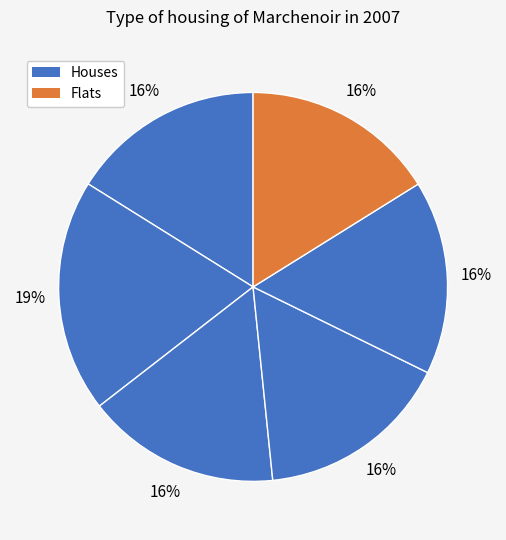

How many slices are in this pie chart?

6